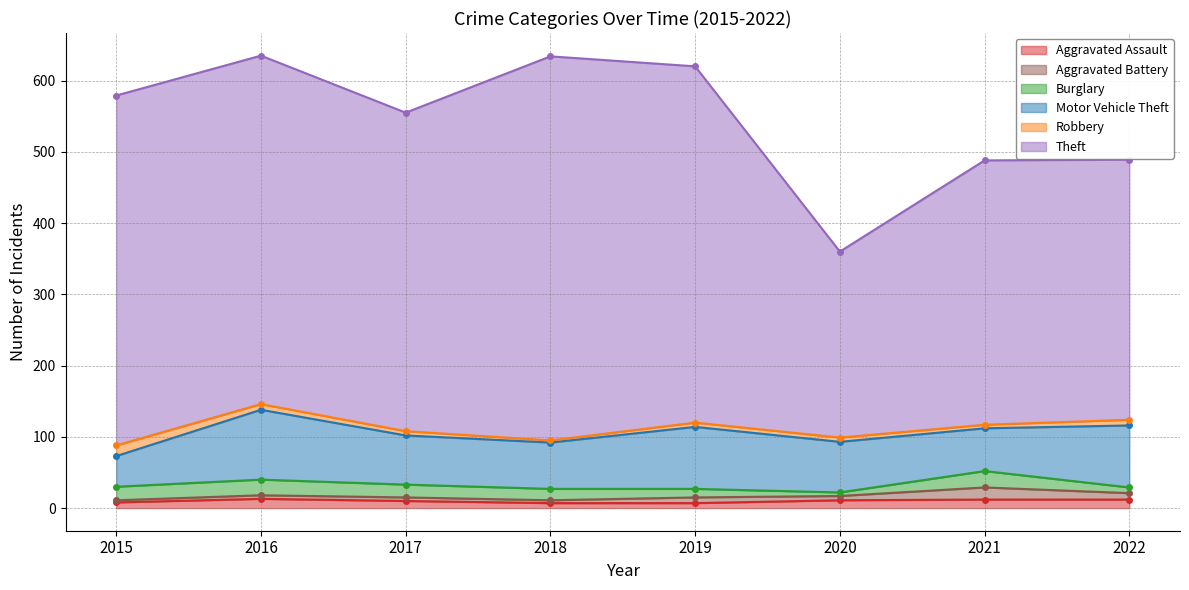

What is the smallest value displayed?

3